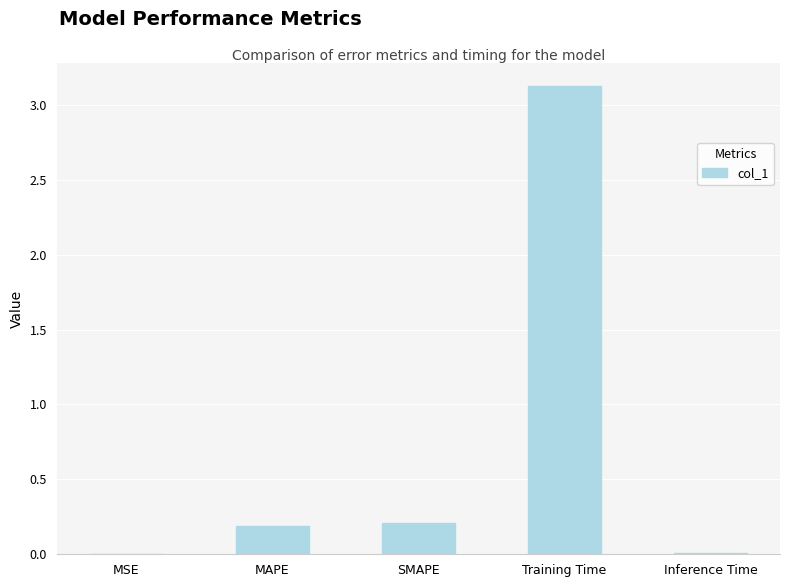

Is it true that the value at SMAPE is 0.2?

True